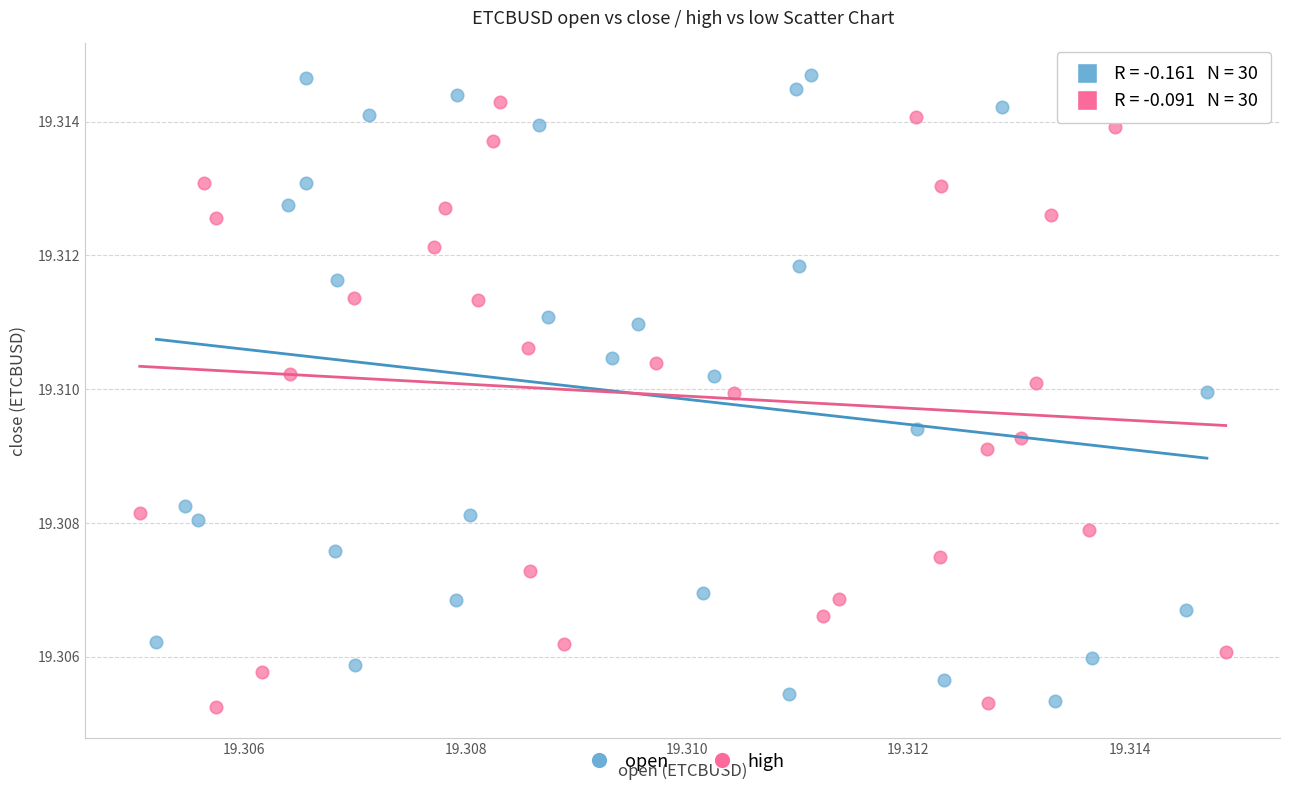

Which series has the widest spread of Y values?

open